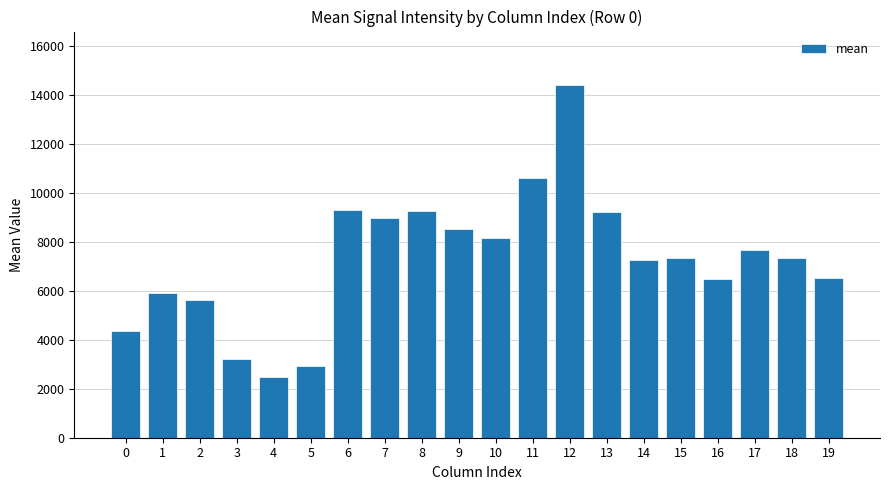

The value at 10 is 8158.2. True or false?

True